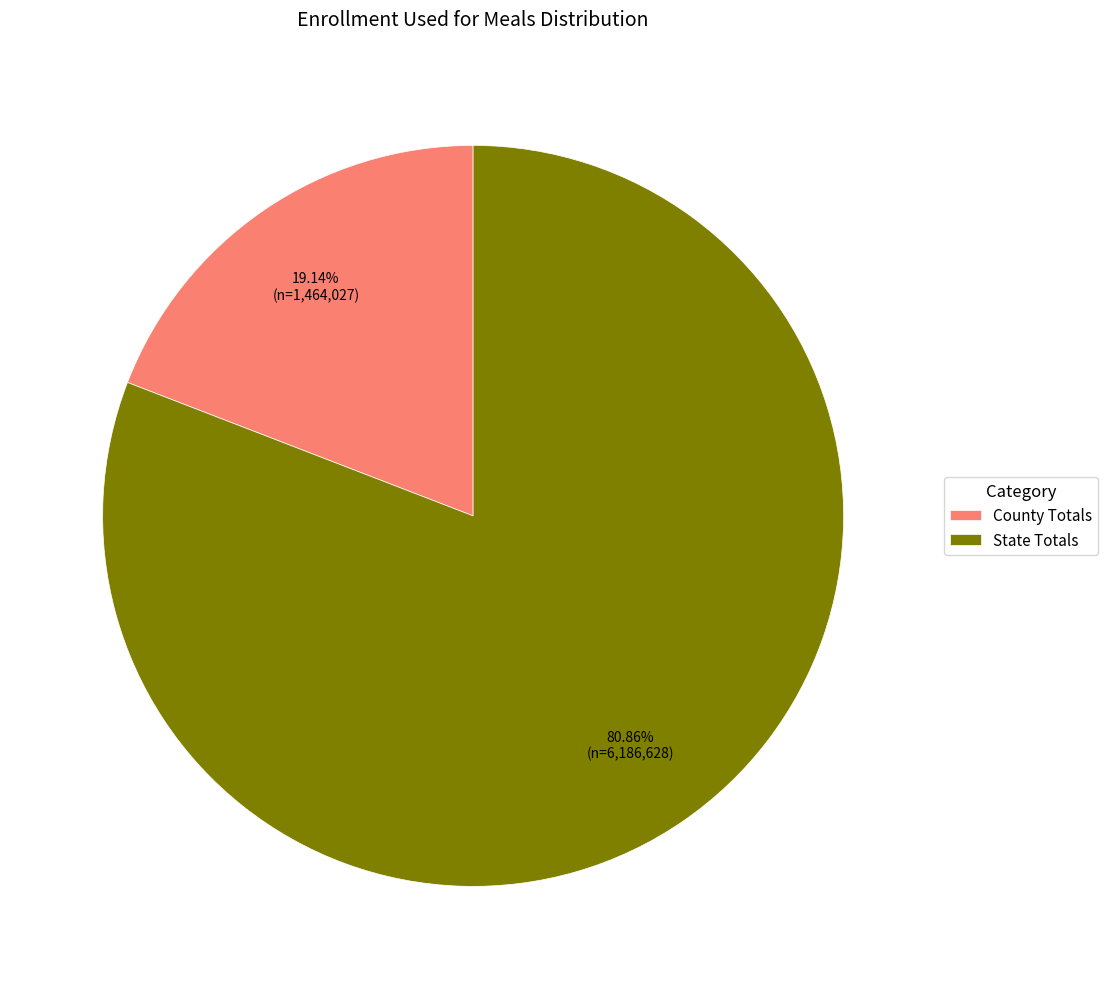

To the nearest percent, what is the difference between the largest and smallest slice percentages?

62%